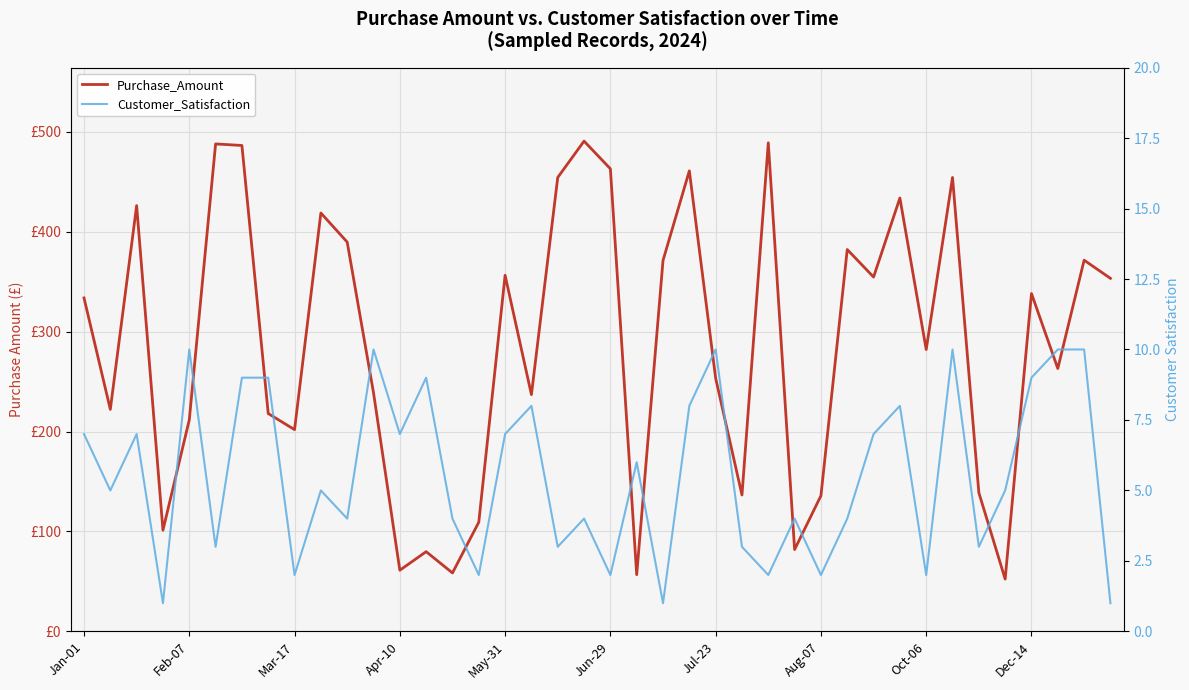

Between Apr-10 and 18, which series saw the biggest shift?

Purchase_Amount